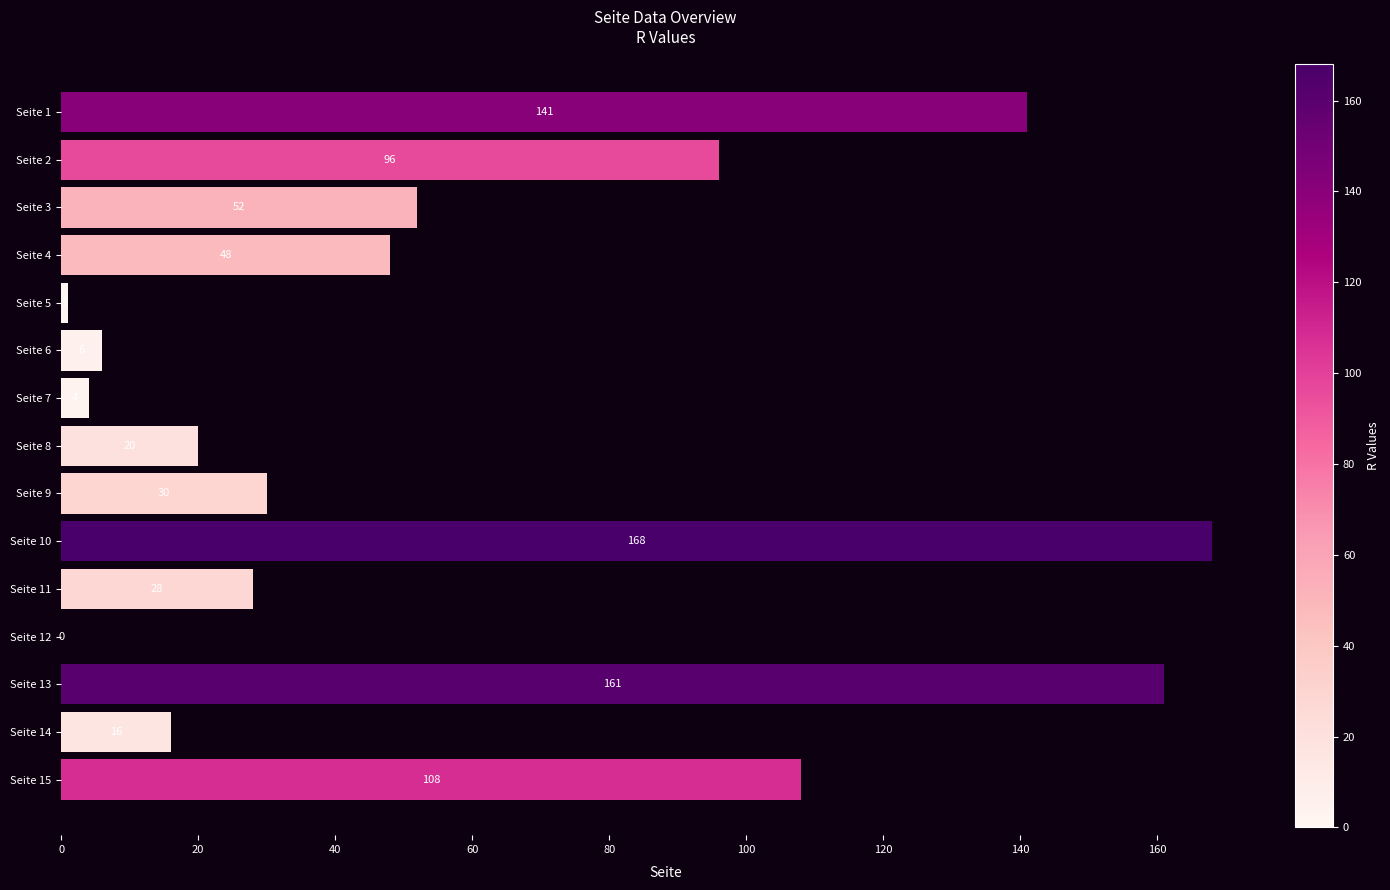

What is the greatest value displayed?

168